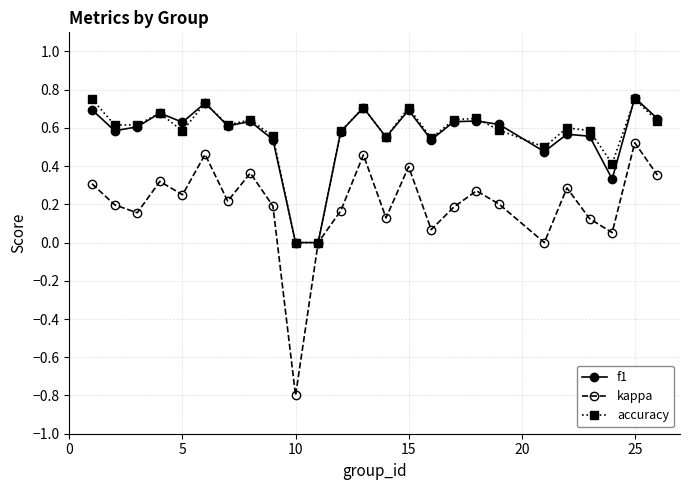

Which series has the largest range (max minus min)?

kappa